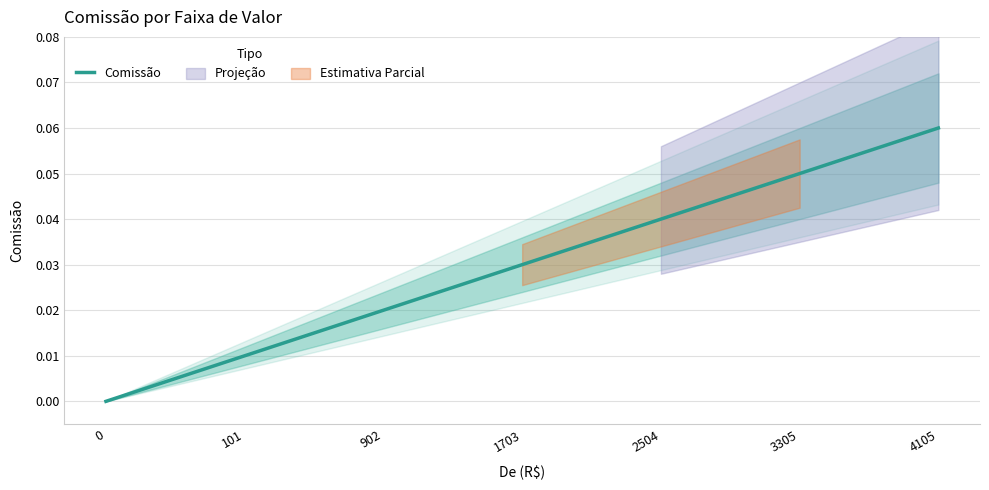

Reading left to right, transcribe all the data shown in this chart.

0=0.0	101=0.0	902=0.0	1703=0.0	2504=0.0	3305=0.1	4105=0.1